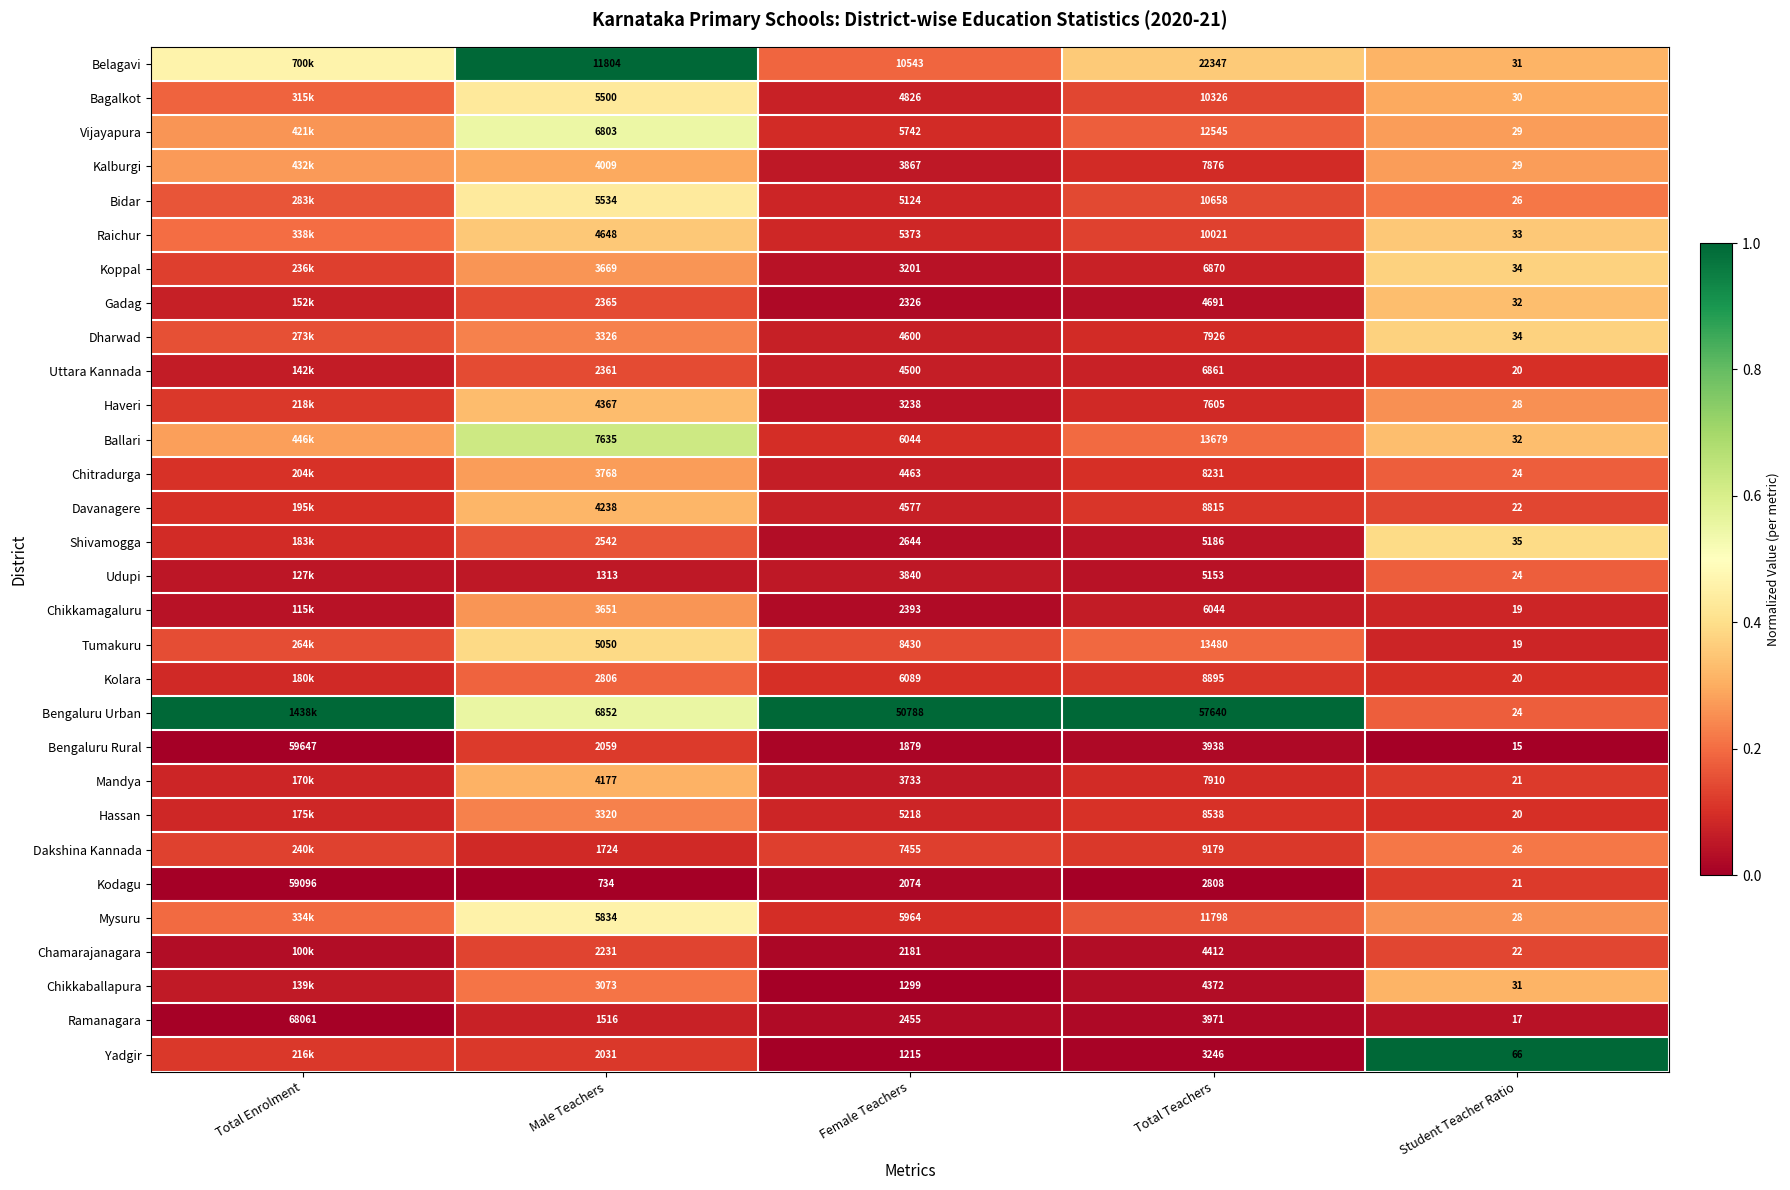

Where is Kodagu nearest to the value 29558?

Total Teachers